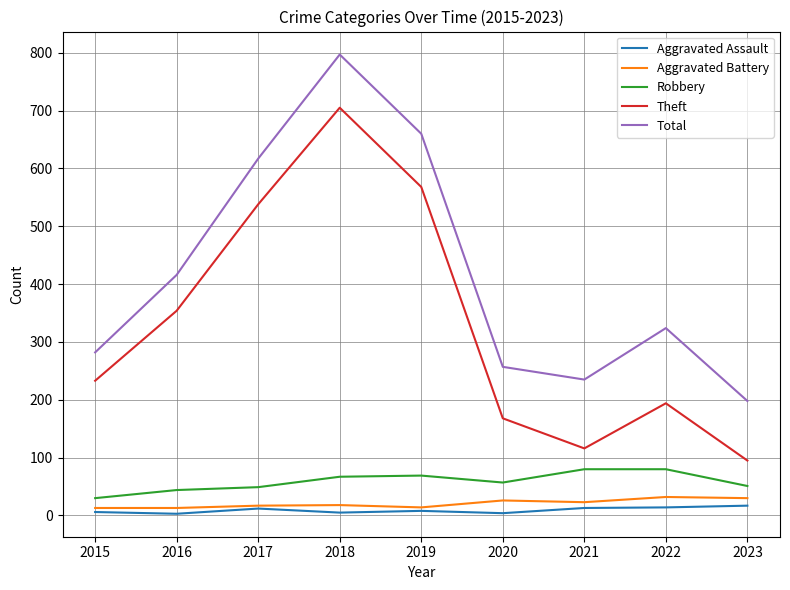

True or false: Total and Aggravated Battery cross at least once.

False